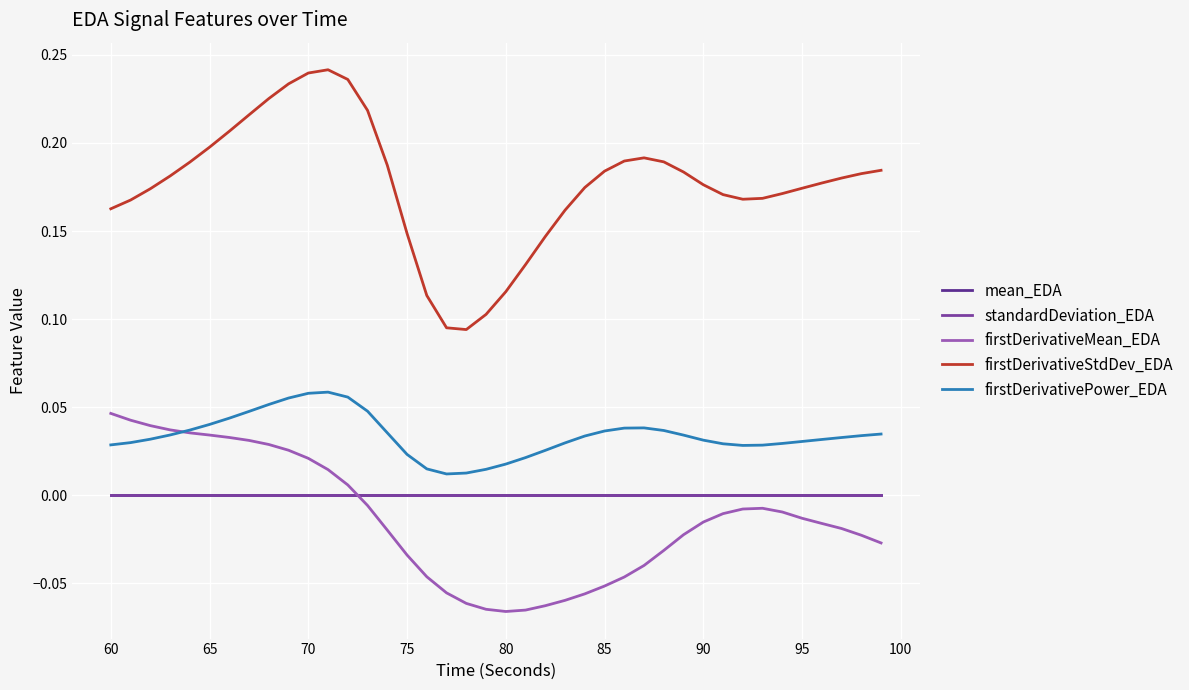

True or false: firstDerivativePower_EDA and firstDerivativeMean_EDA cross at least once.

True